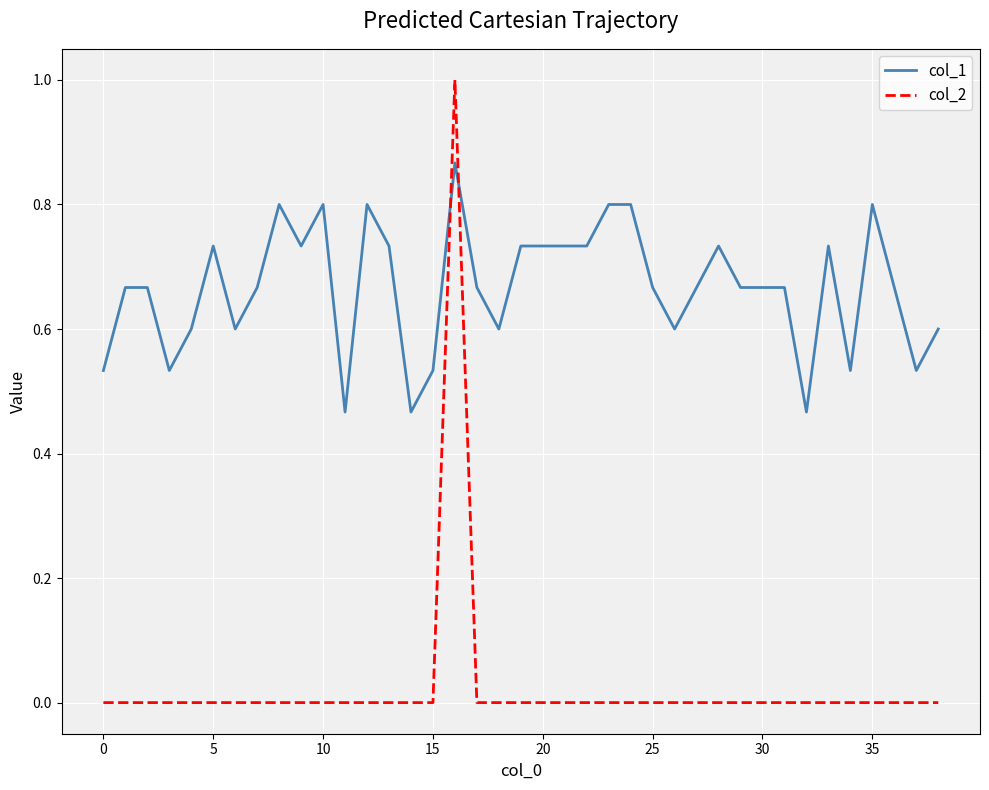

Rank the series by their maximum value, from lowest to highest.

col_1, col_2